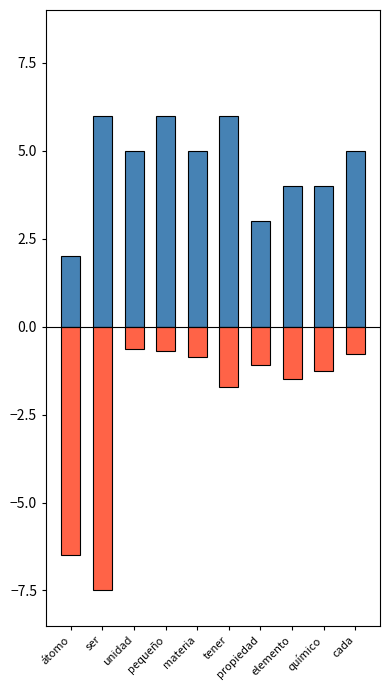

At propiedad, list the series in order from smallest to largest.

col_1, col_6